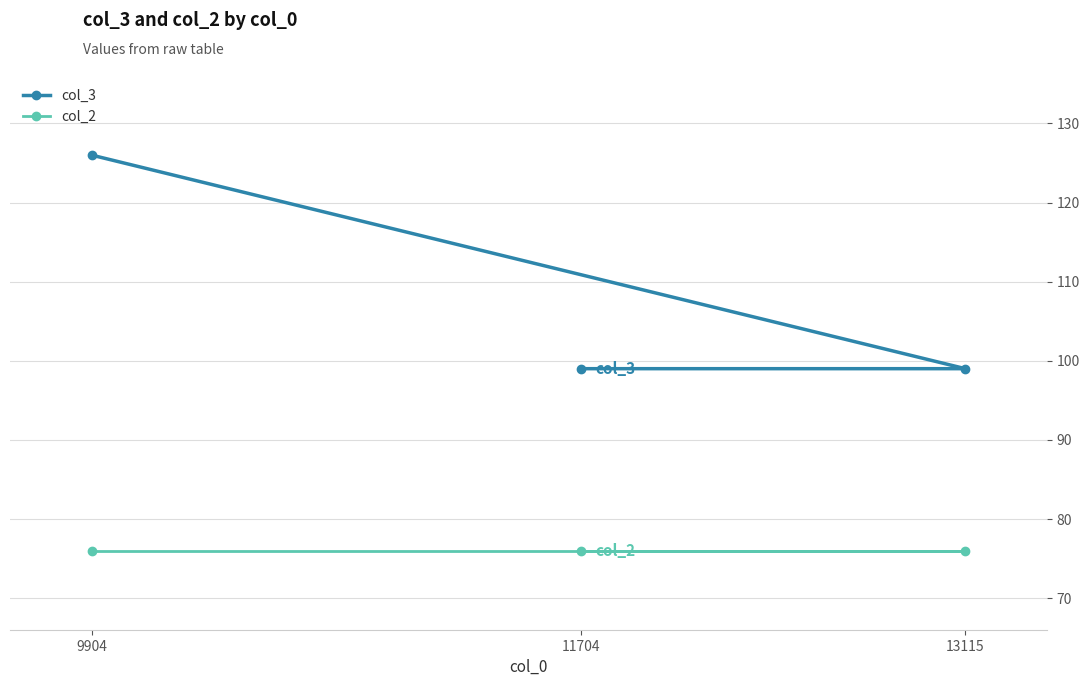

Reading left to right, list all the values displayed in this chart.

col_3: 9904=126	11704=99	13115=99
col_2: 9904=76	11704=76	13115=76